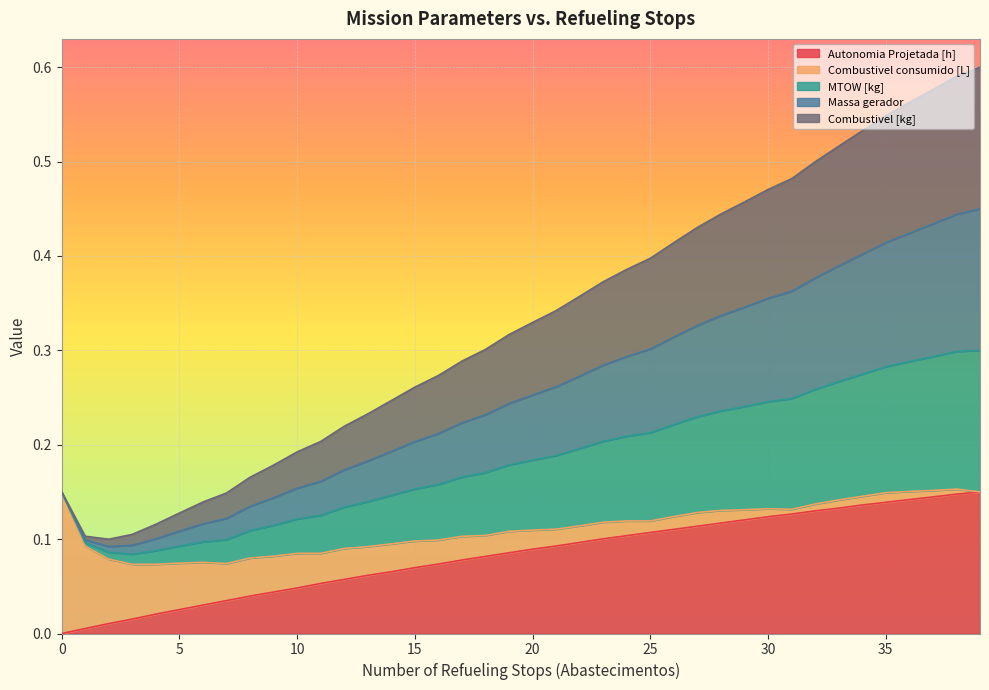

Which series changed the most between 18 and 38?

MTOW [kg]